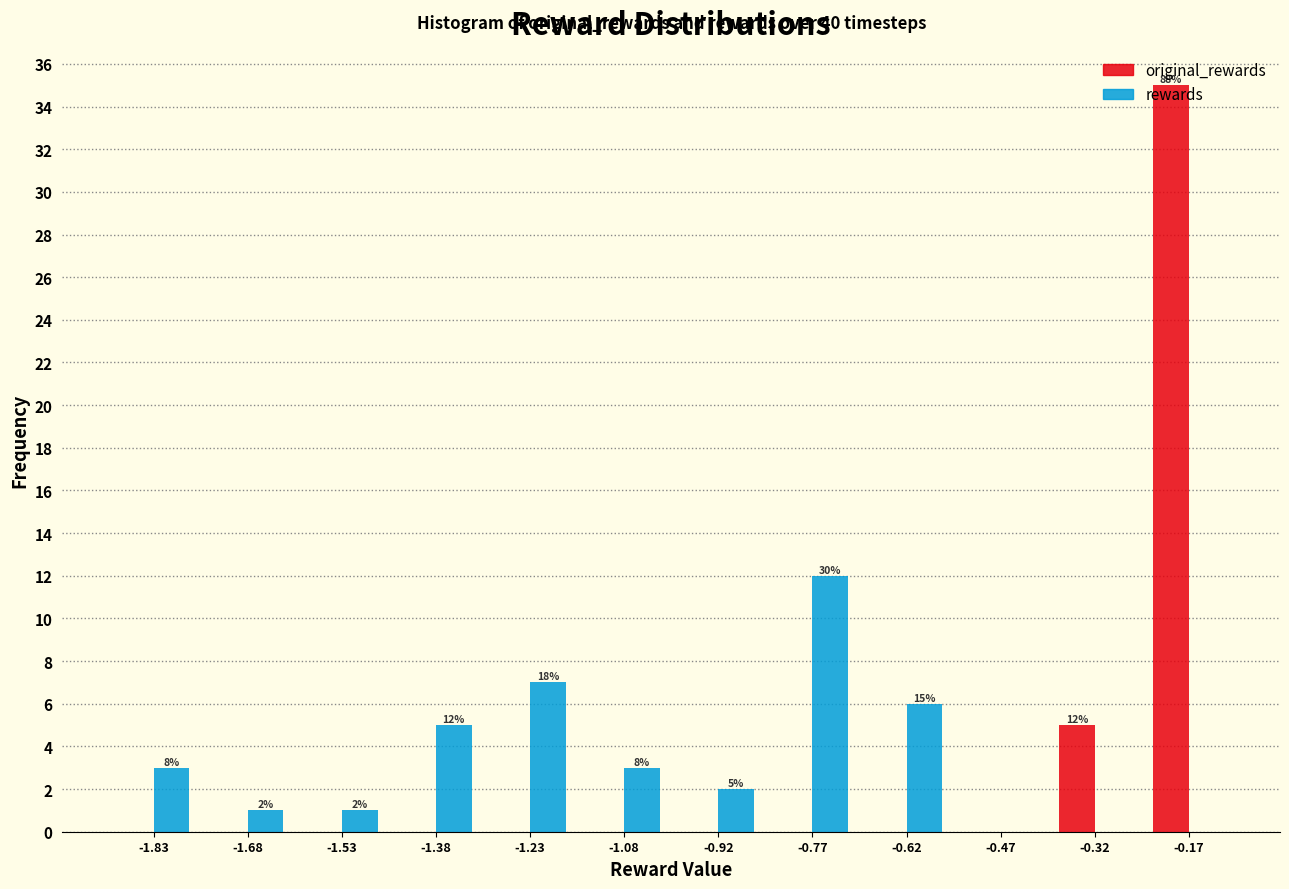

In the rewards series, which range on the x-axis has the tallest bar?

-0.84 to -0.70